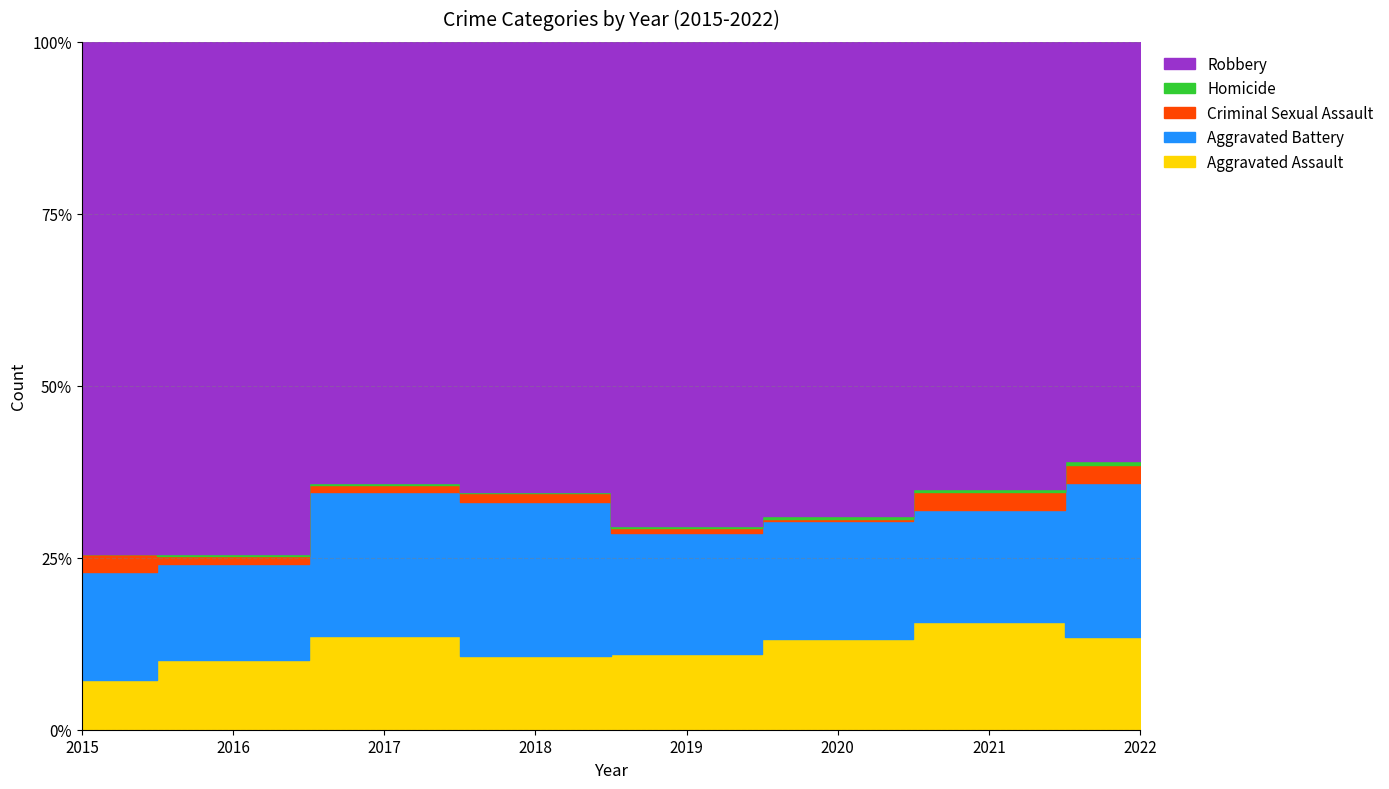

Where is the first local maximum for Robbery?

2016